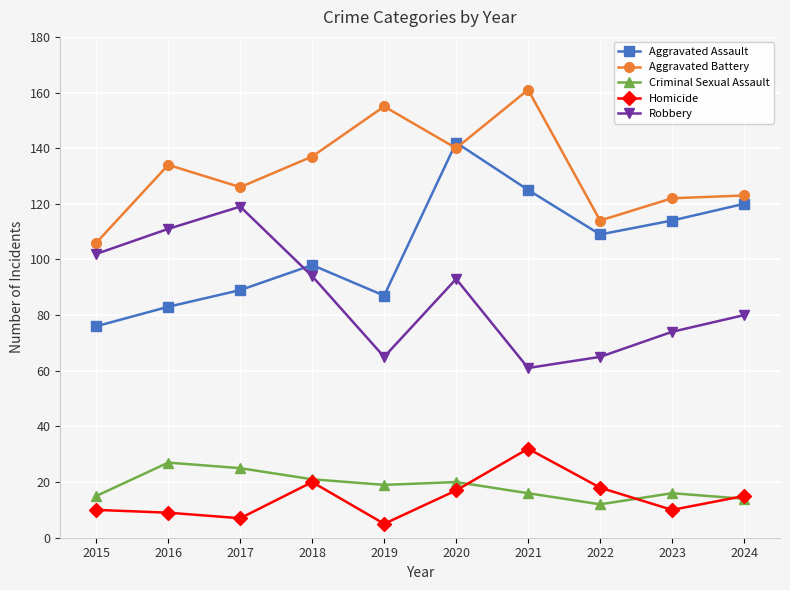

At which category does Robbery reach its first local peak?

2017